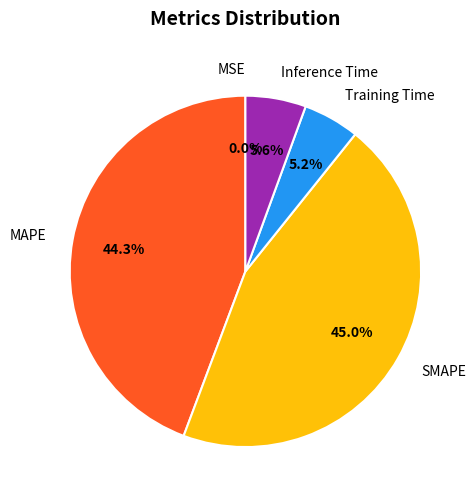

Is the sum of Inference Time and Training Time greater than half?

No